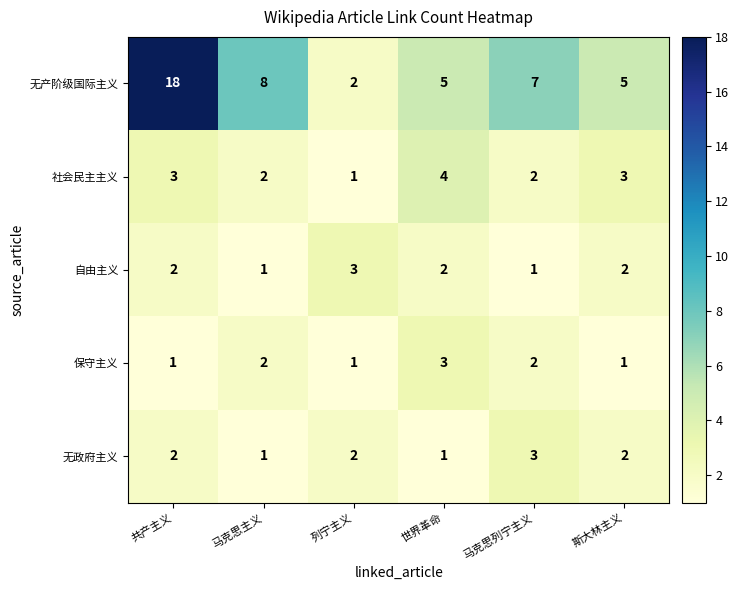

Count the number of data series in this chart.

5